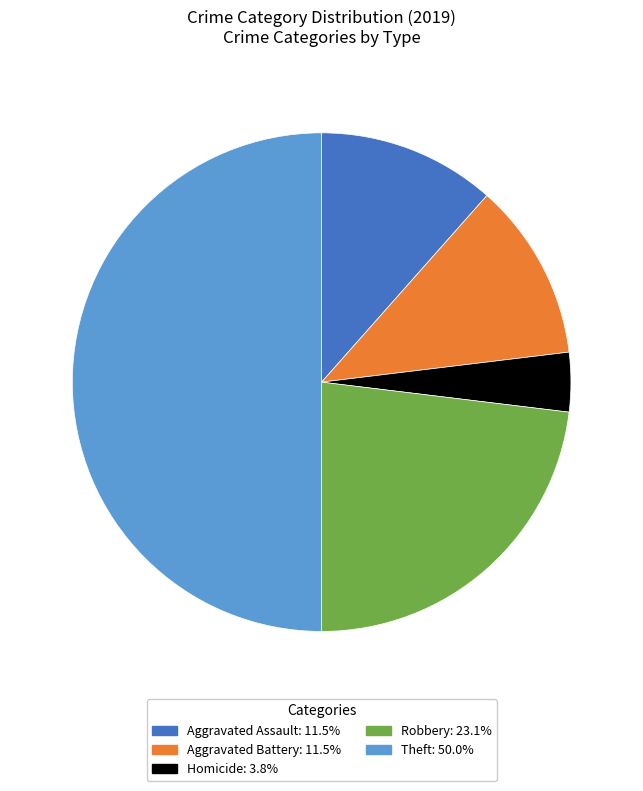

How many segments does this pie chart have?

5